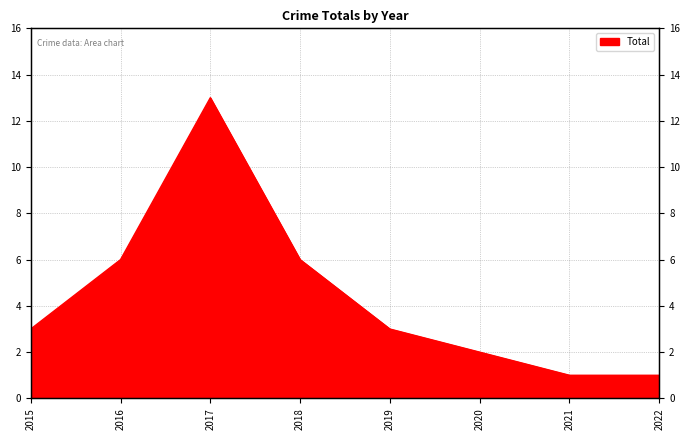

The value at 2017 is 8. True or false?

False